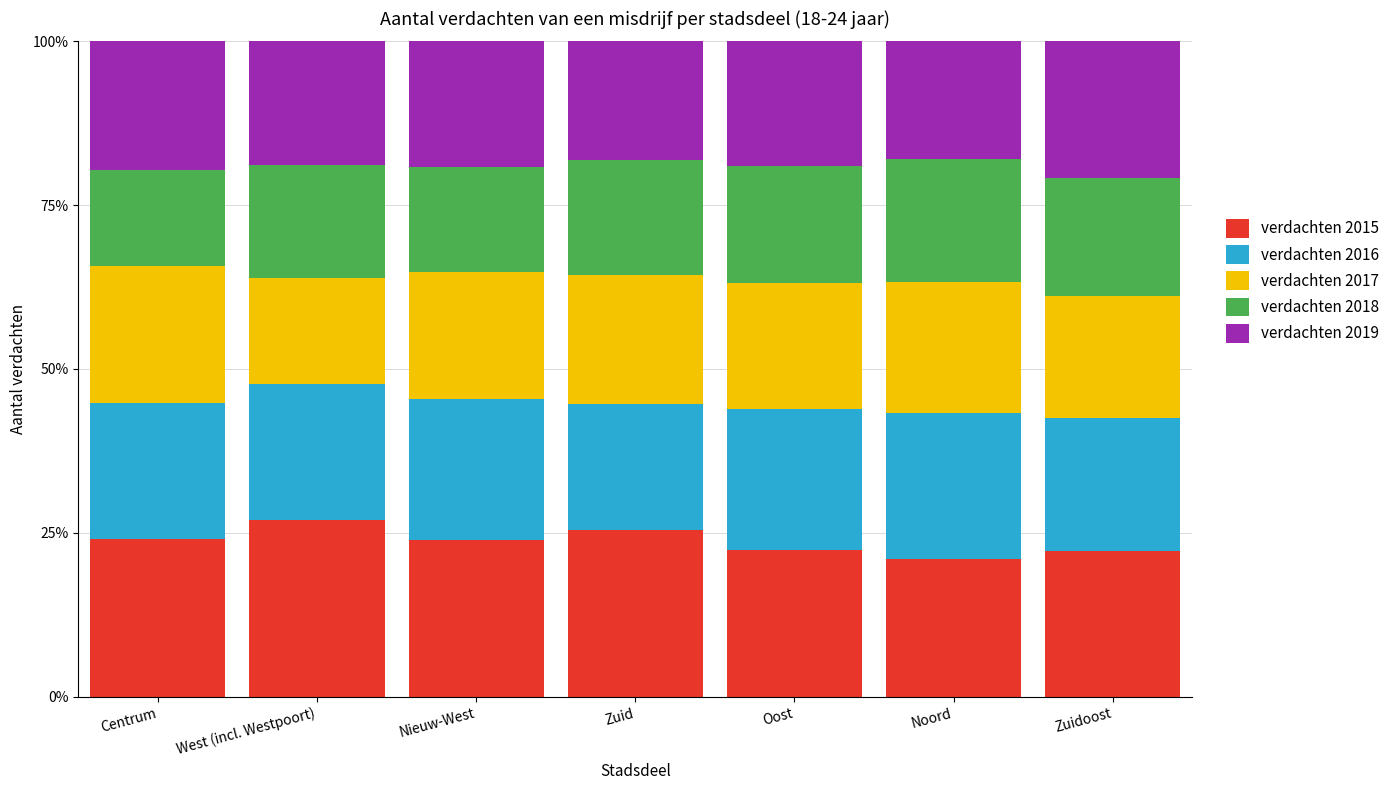

What is the maximum value for verdachten 2015?

26.9